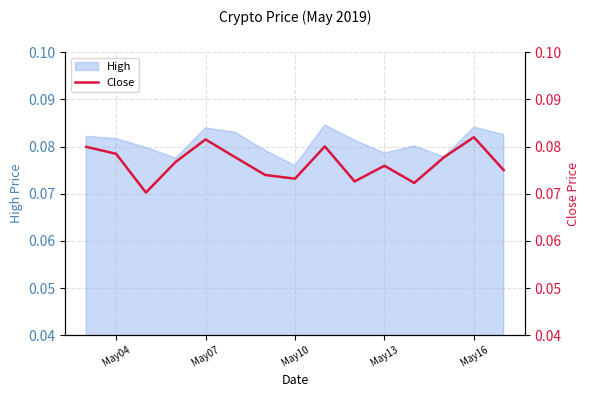

Does the chart have visible grid lines?

Yes